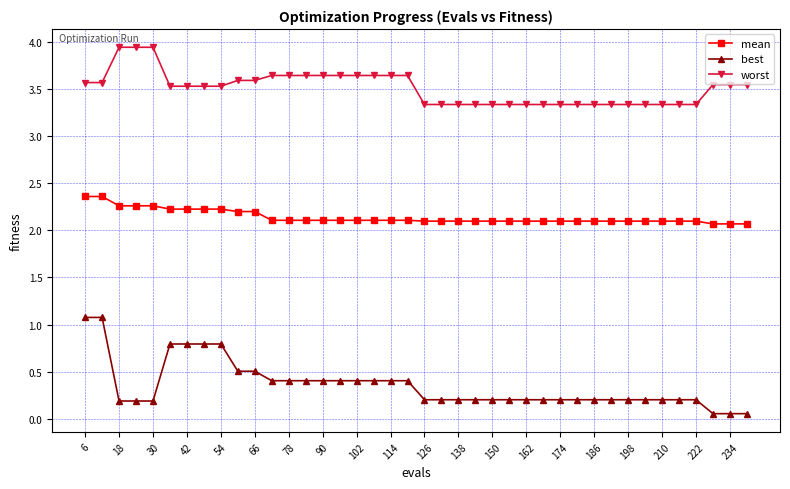

List the series in order of their peak value, lowest first.

best, mean, worst